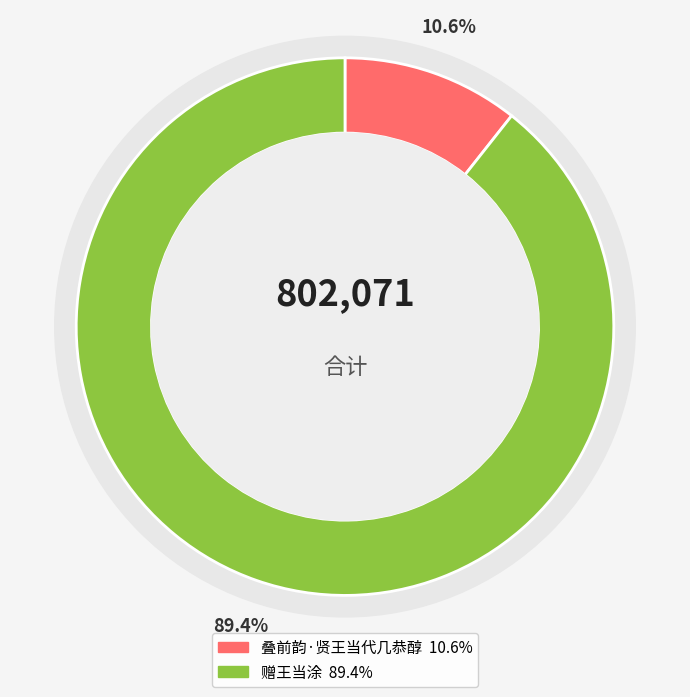

Does 叠前韵·贤王当代几恭醇 account for over 50% of the chart?

No